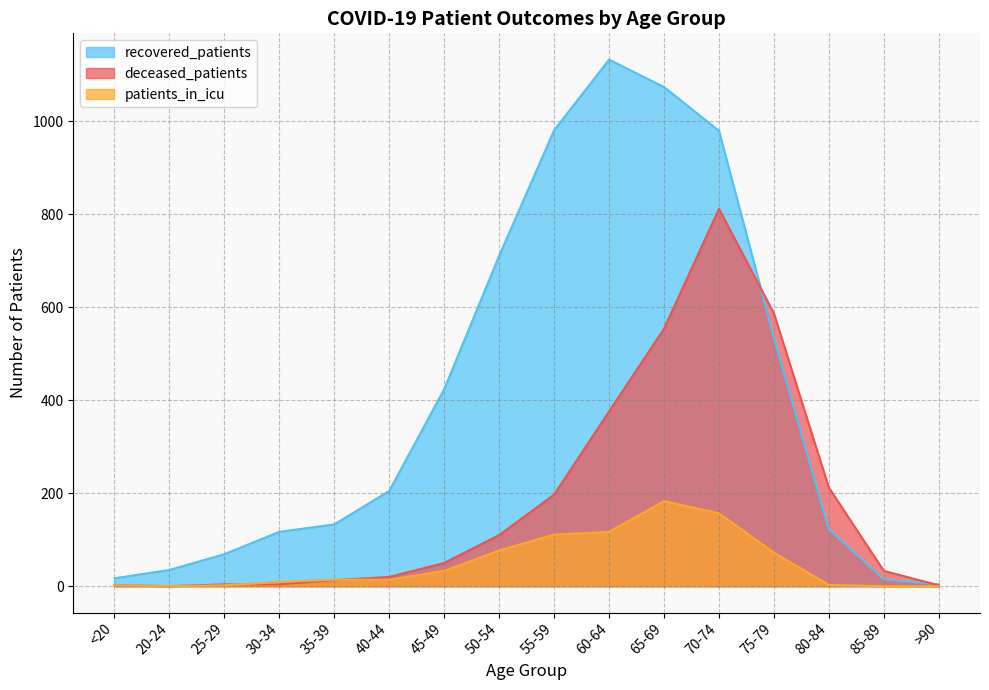

What is the spread (max minus min) of values at 20-24?

35